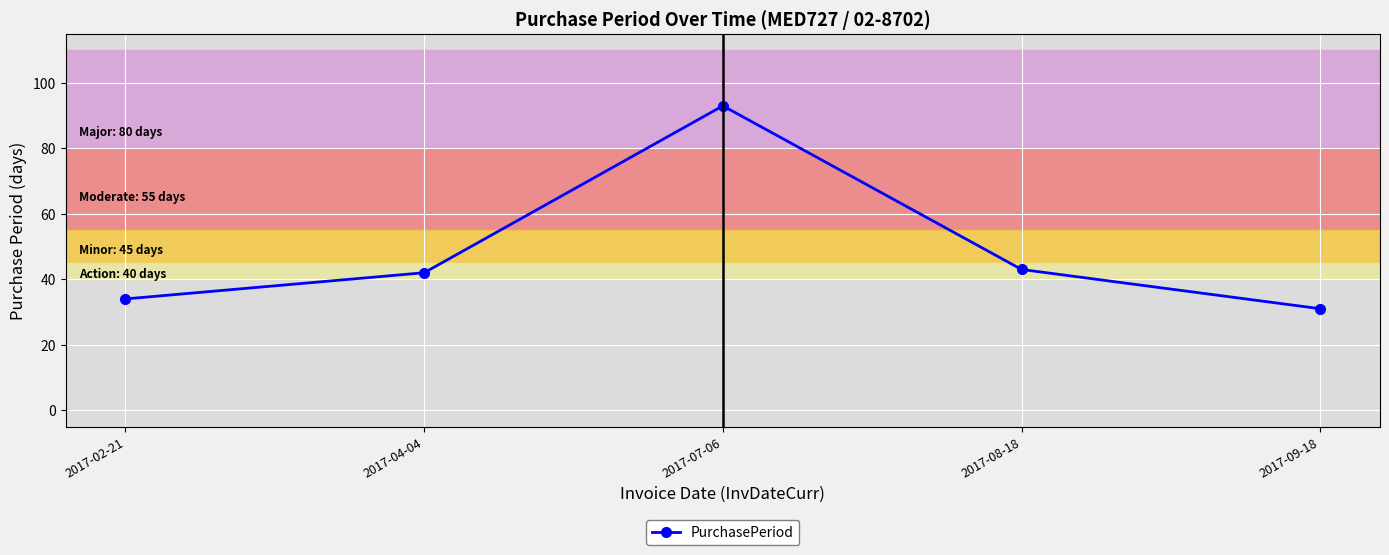

What value does the data have at 2017-09-18, to the nearest 10?

30